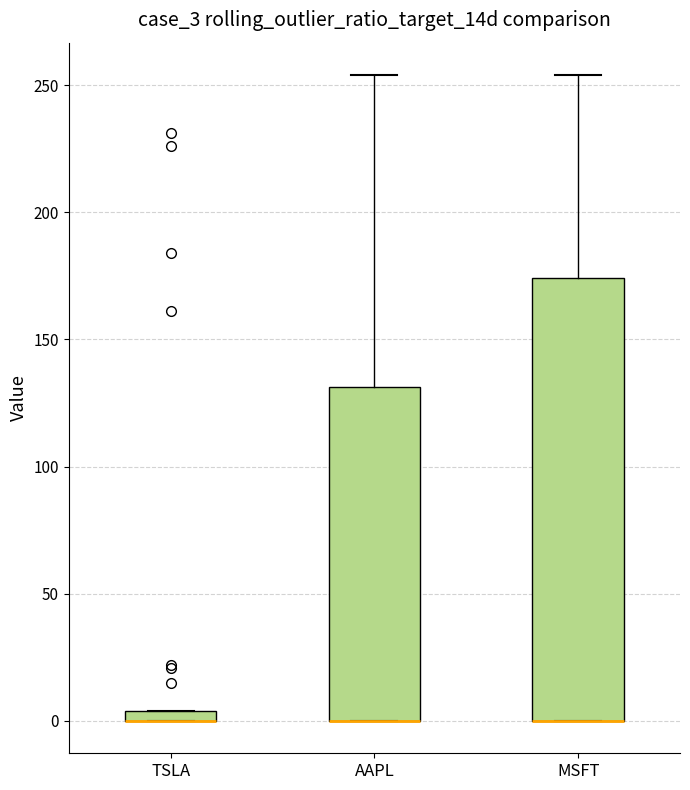

Where is the upper edge of the box for TSLA on the y-axis? The values are not printed on the chart, so give them approximately, as read against the axis.

5